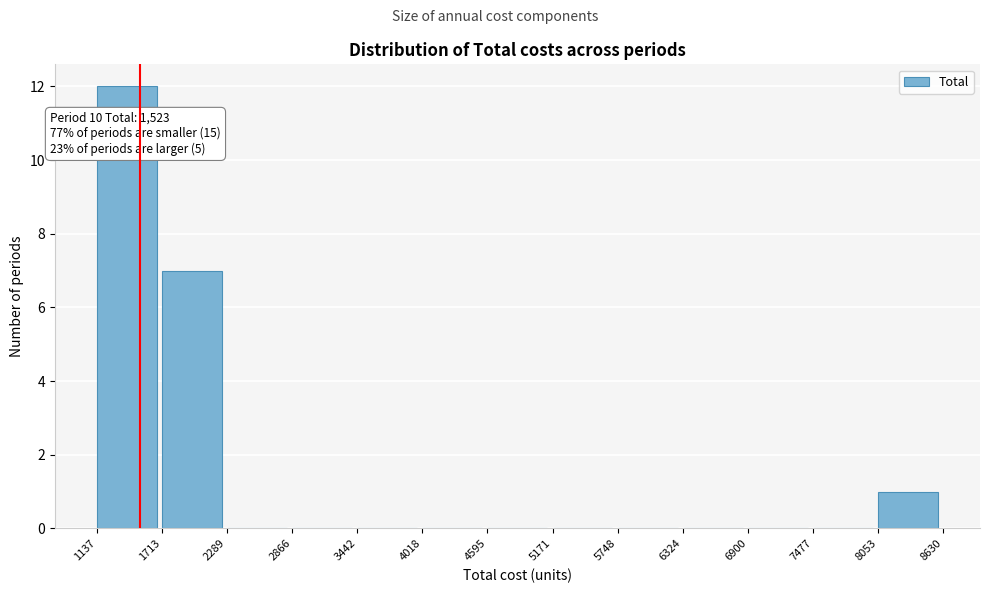

Which range on the x-axis has the tallest bar?

1137 to 1713